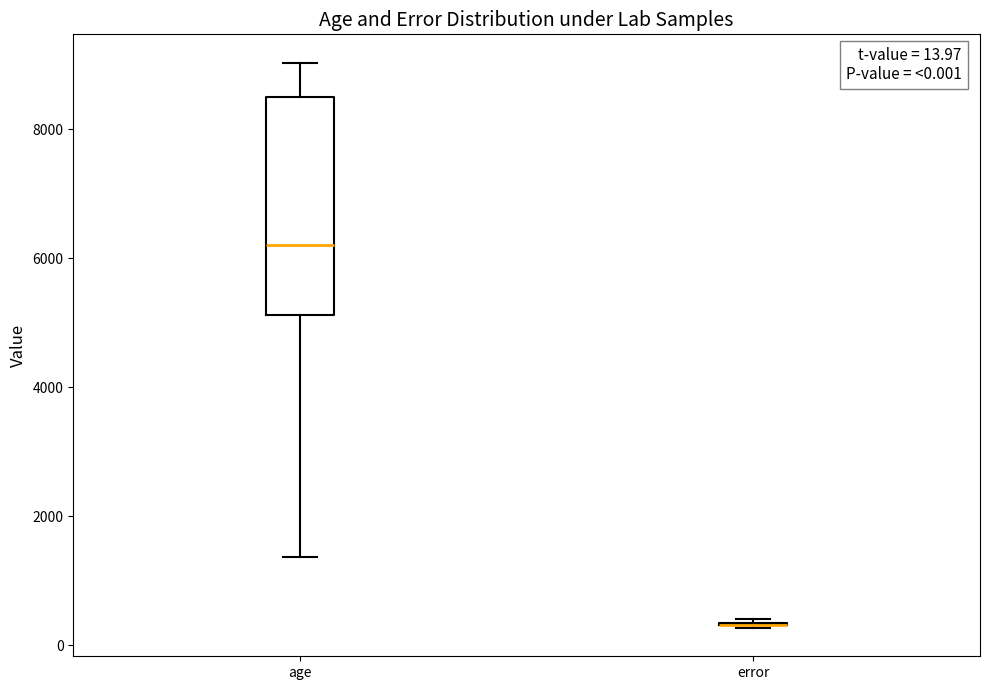

Comparing the boxes themselves (not the whiskers), which one is the tallest?

age